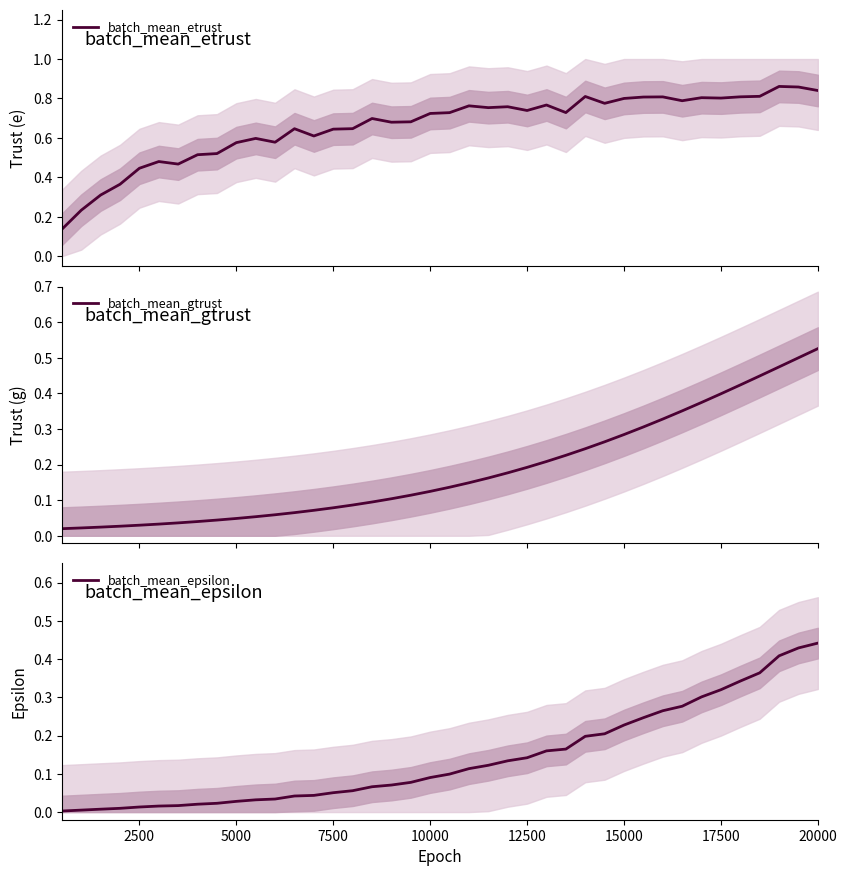

List the series in order of their peak value, highest first.

batch_mean_etrust, batch_mean_gtrust, batch_mean_epsilon